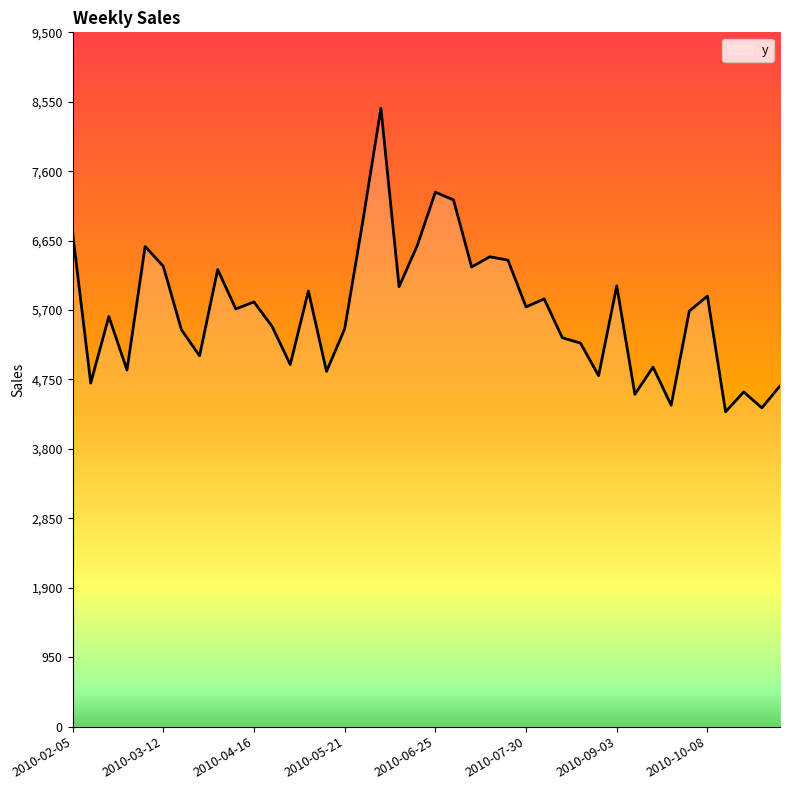

What is the maximum value shown in the chart?

8462.2